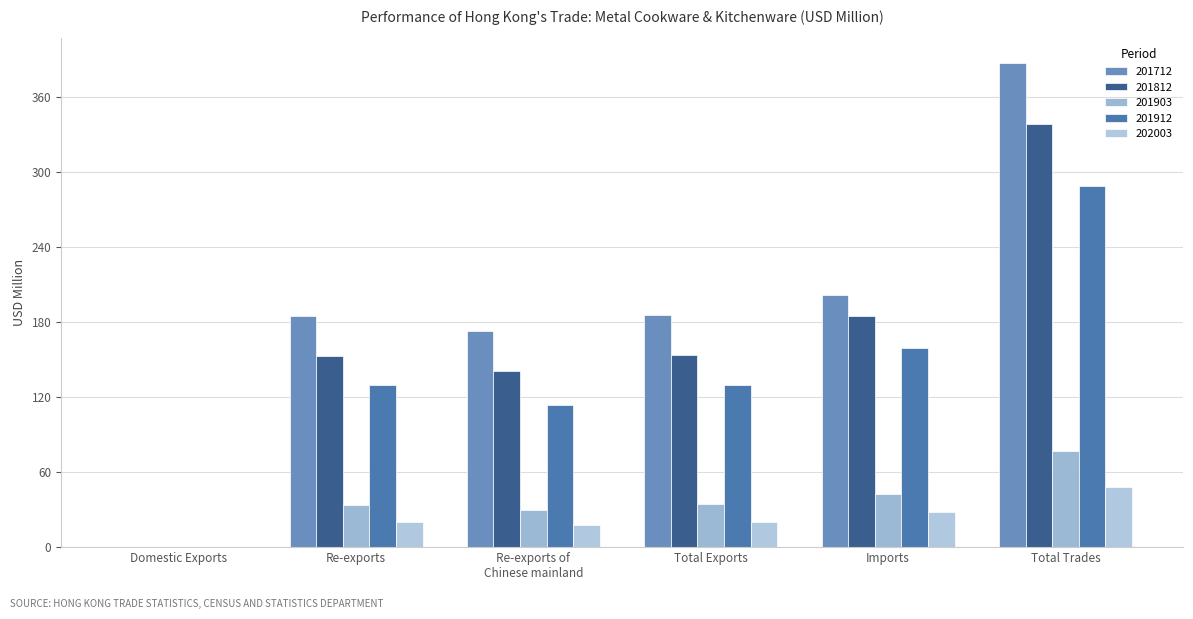

What is the value of the 201903 bar at the 2nd from the left?

34.1